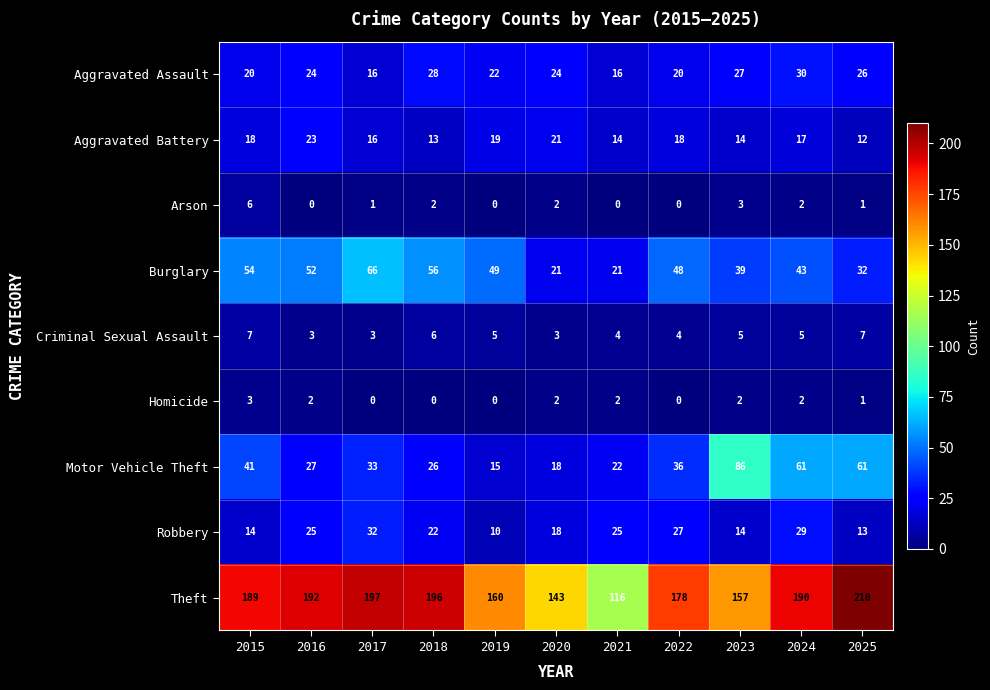

Rank the series at 2018 from lowest to highest value.

Homicide, Arson, Criminal Sexual Assault, Aggravated Battery, Robbery, Motor Vehicle Theft, Aggravated Assault, Burglary, Theft